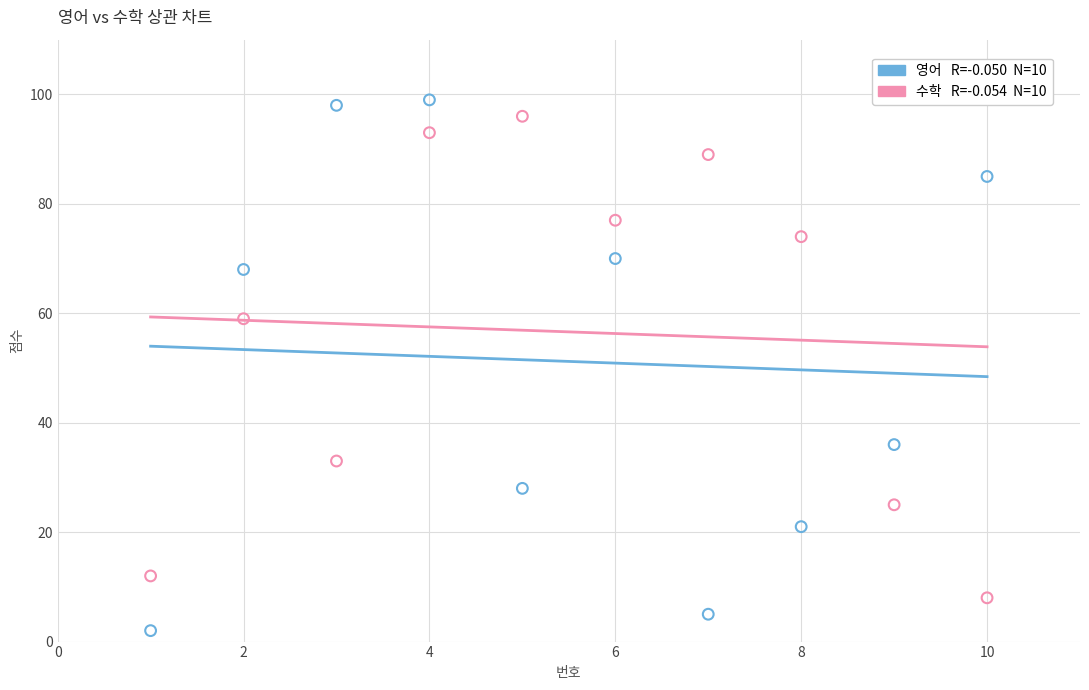

Across all data points, what is the range of Y values (max minus min)?

97